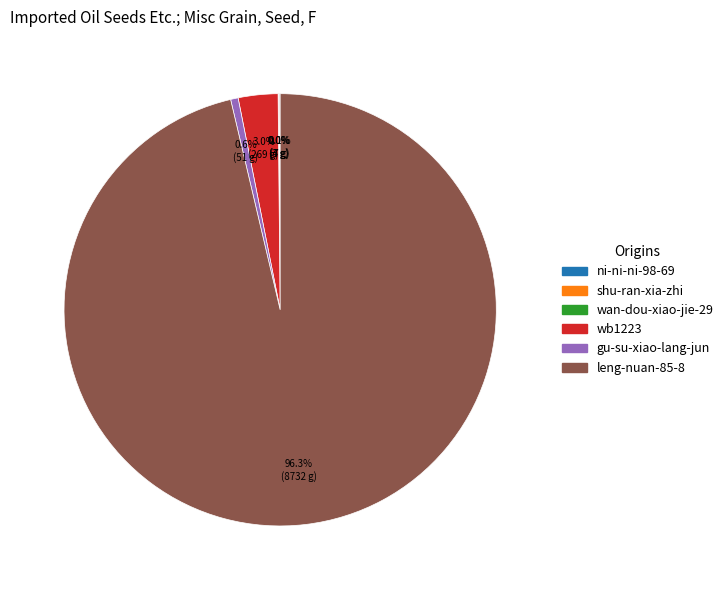

True or false: wb1223 accounts for 10% of the total.

False